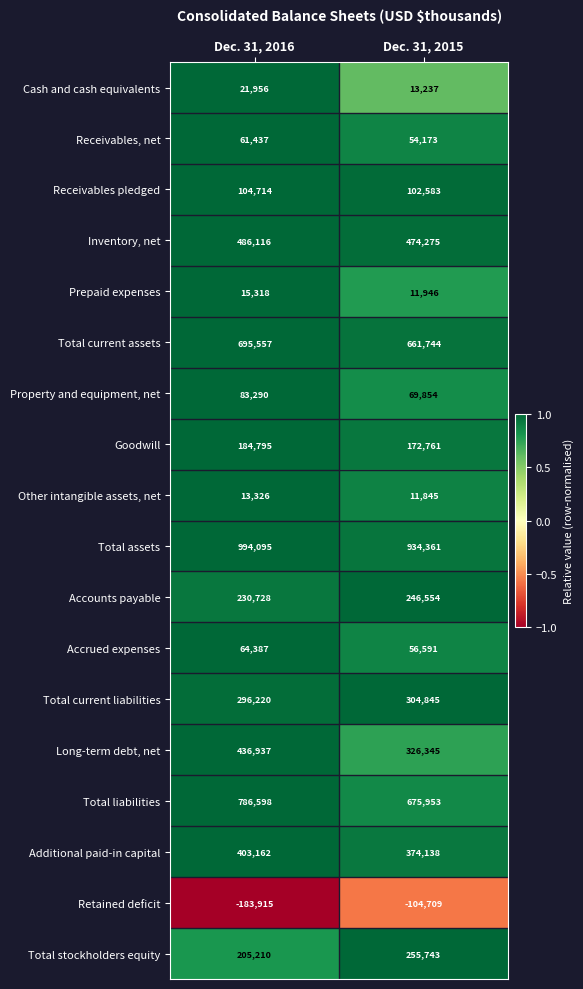

Count the number of categories in the chart.

2